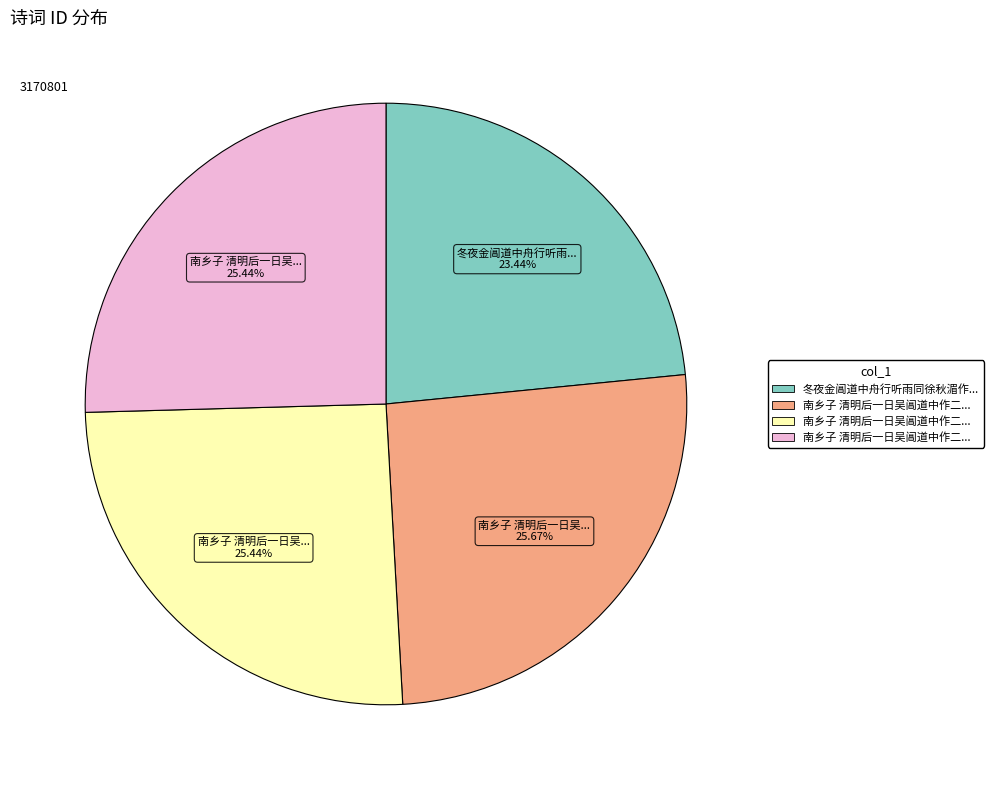

Is there any slice that represents more than half of the pie?

No